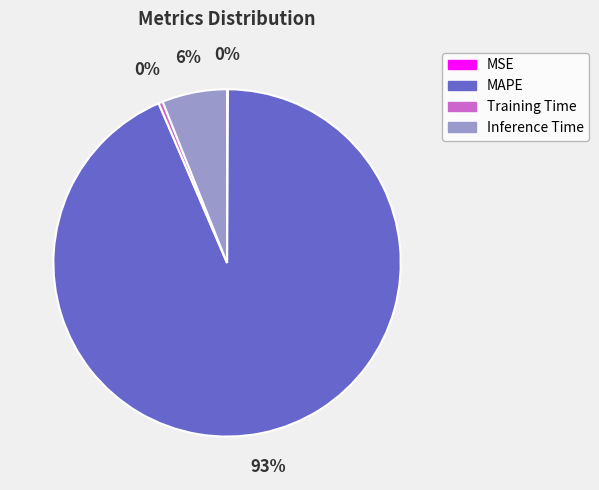

Is there a majority slice in this chart?

Yes